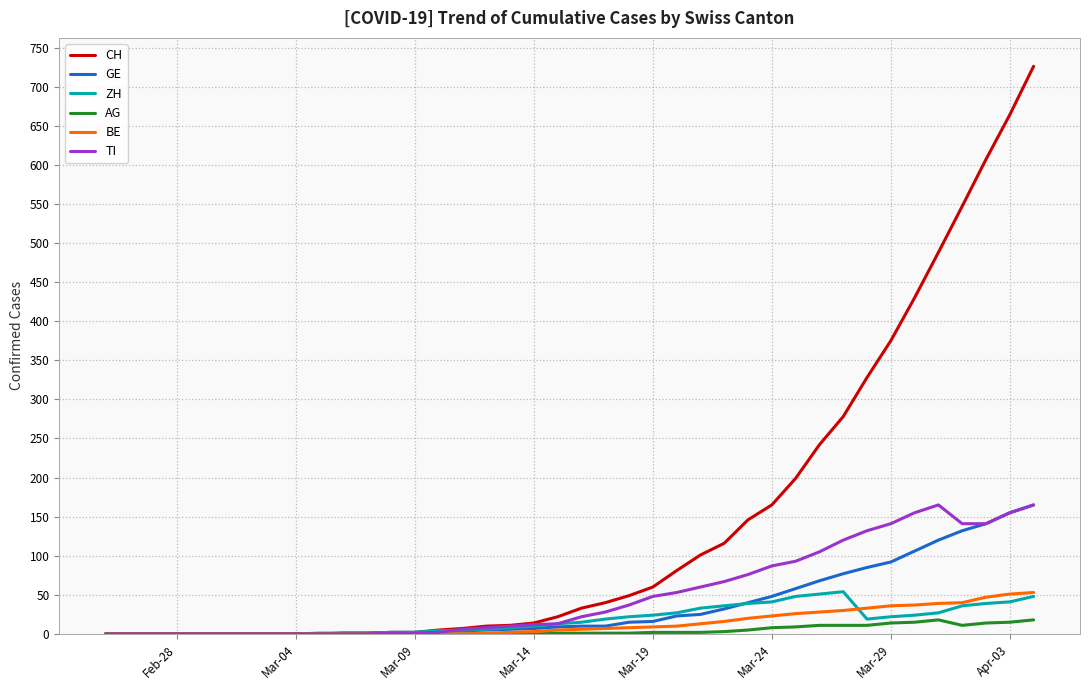

Which series has the largest range (max minus min)?

CH